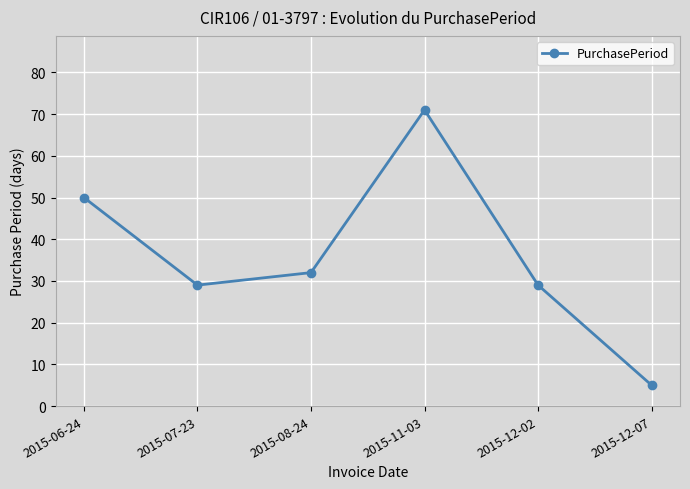

What is the difference between the second highest and minimum values?

45